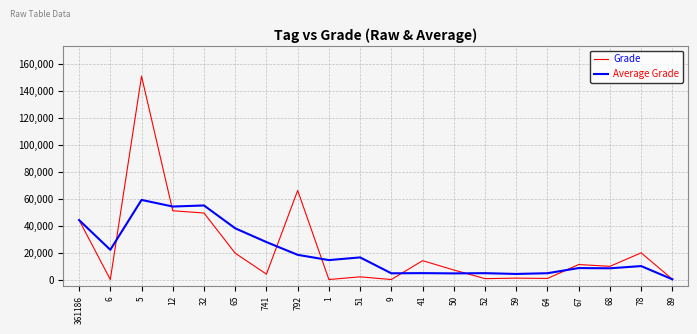

Which series has the largest range (max minus min)?

Grade